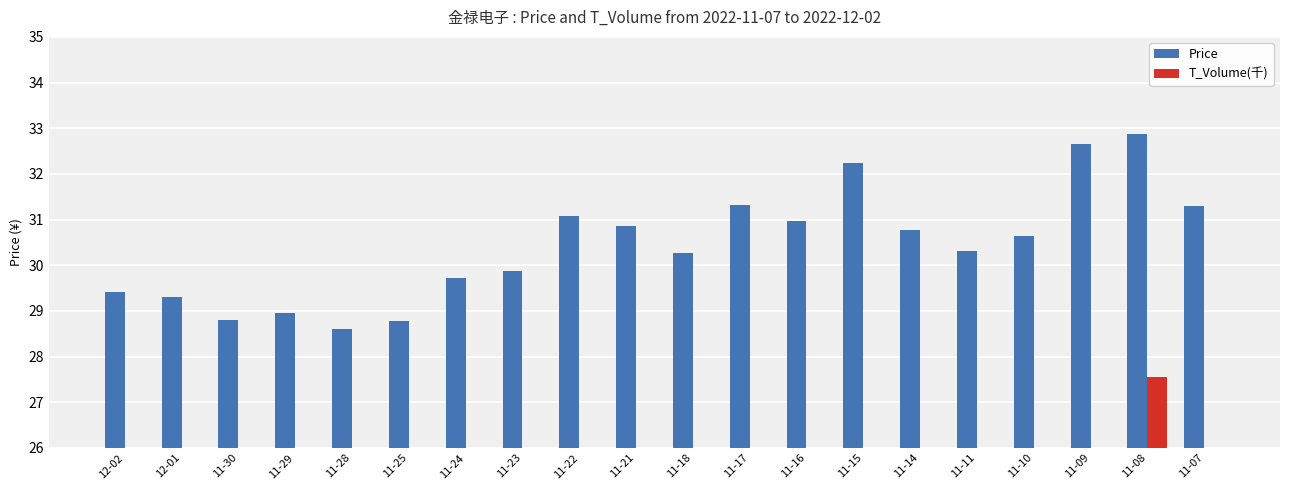

What position from the left is 11-14?

15